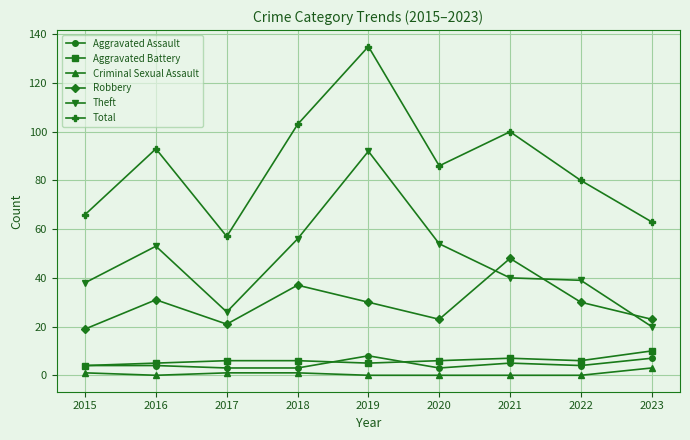

What is the total value across all series at 2018?

206